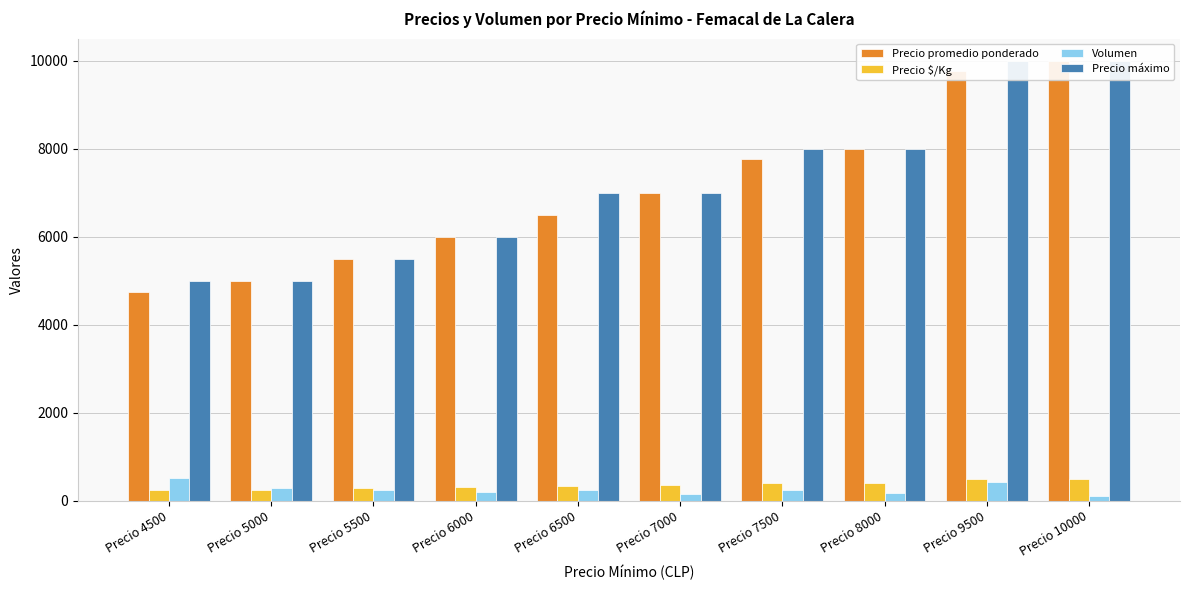

Where does the Precio máximo series first go above 7000?

Precio 7500